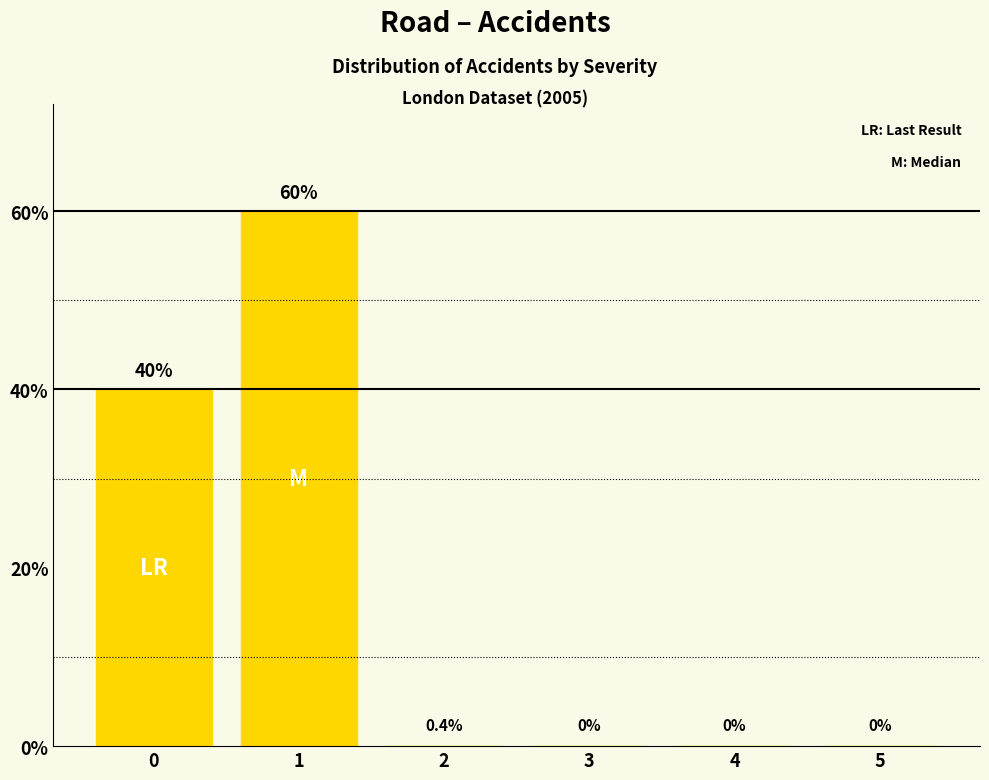

Reading left to right, extract all data points from this chart.

40	60	0	0	0	0